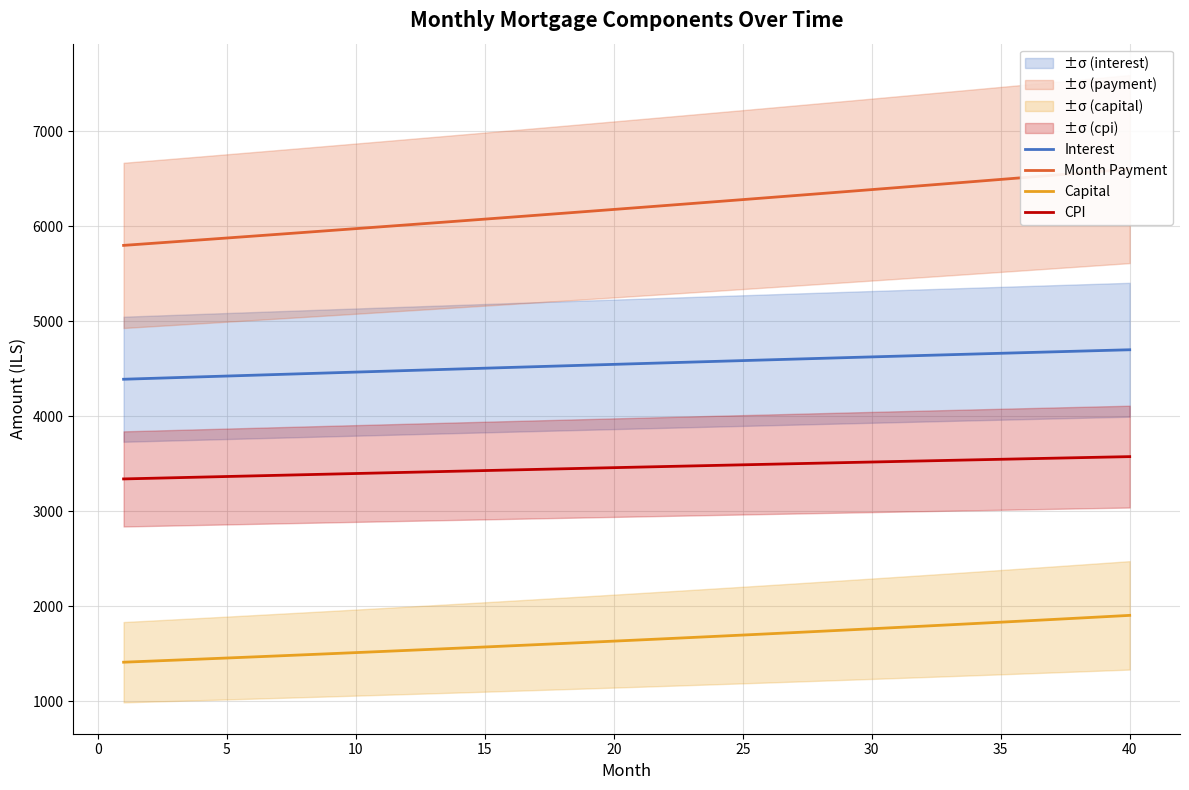

The value of Interest at 30 is 3192.7. True or false?

False